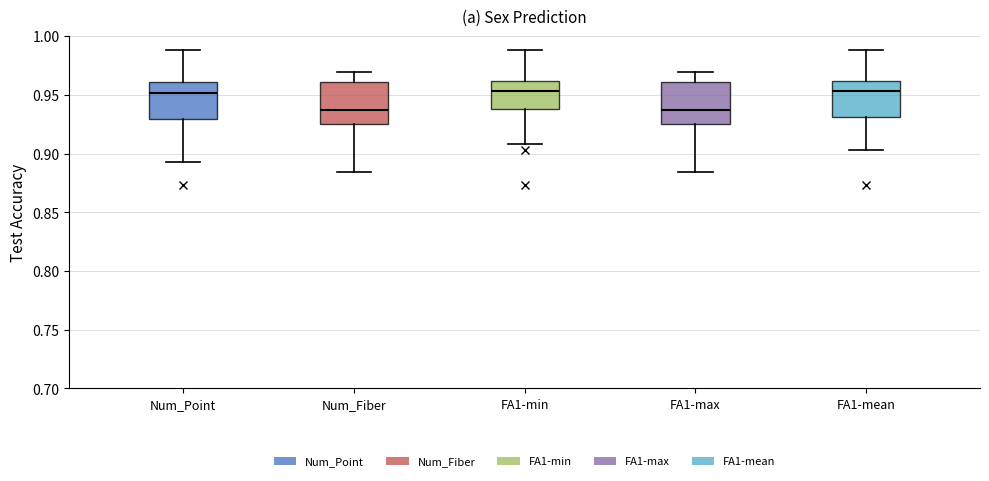

Where does the upper whisker of the box for FA1-max end on the y-axis? The values are not printed on the chart, so give them approximately, as read against the axis.

0.970